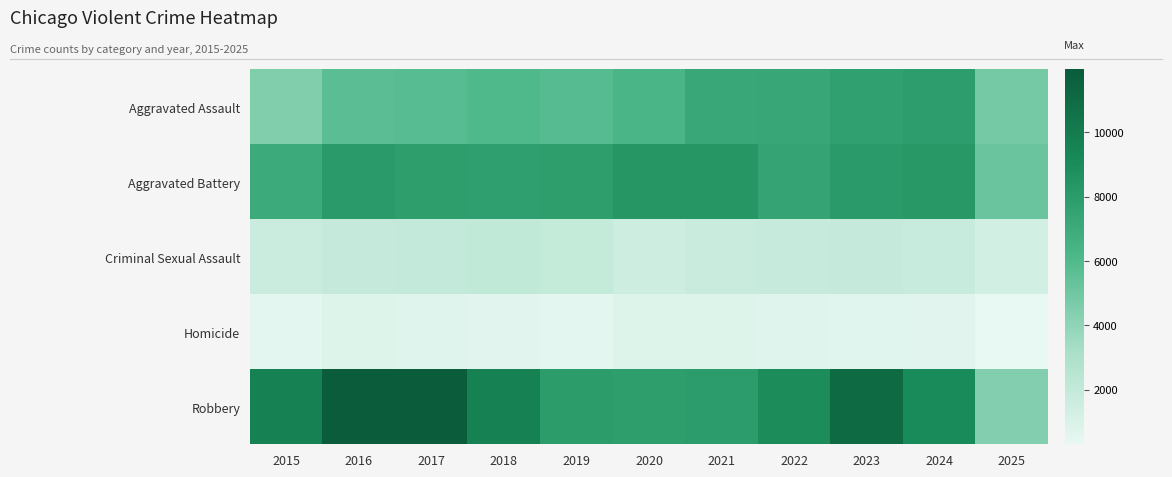

Reading right to left, what are all the values shown in this chart?

Aggravated Assault: 2025=4851	2024=7905	2023=7712	2022=7281	2021=7242	2020=6265	2019=5841	2018=6002	2017=5793	2016=5713	2015=4480
Aggravated Battery: 2025=5205	2024=8182	2023=8080	2022=7495	2021=8348	2020=8320	2019=7858	2018=7734	2017=7845	2016=8085	2015=7018
Criminal Sexual Assault: 2025=1274	2024=1781	2023=1875	2022=1844	2021=1761	2020=1508	2019=1931	2018=2056	2017=1996	2016=1870	2015=1716
Homicide: 2025=306	2024=589	2023=632	2022=730	2021=806	2020=787	2019=499	2018=588	2017=672	2016=786	2015=496
Robbery: 2025=4412	2024=9115	2023=11052	2022=8964	2021=7920	2020=7855	2019=7995	2018=9681	2017=11881	2016=11960	2015=9638